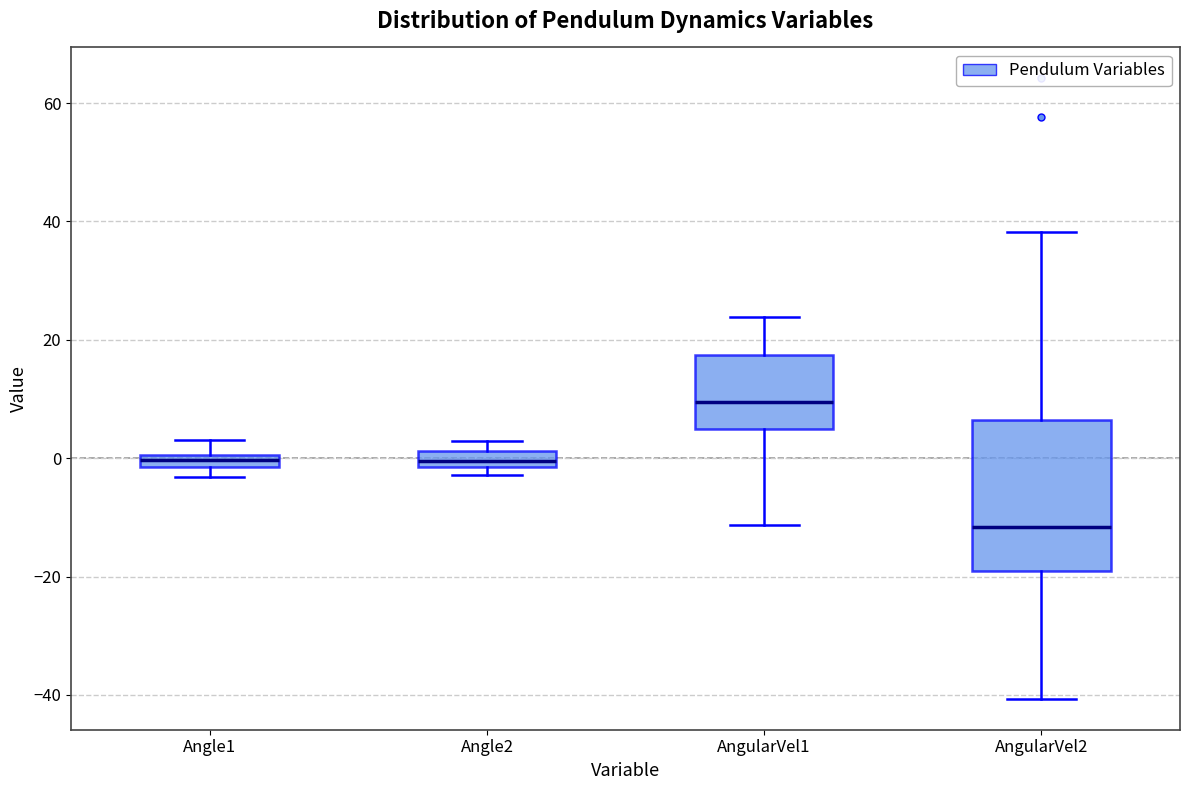

Which box's median line is the lowest?

AngularVel2